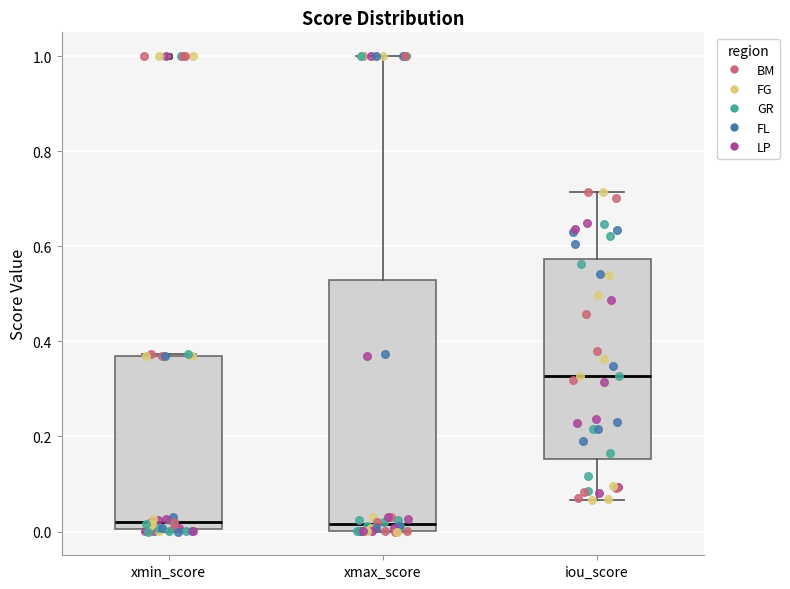

Where does the upper whisker of the box for xmax_score end on the y-axis? The values are not printed on the chart, so give them approximately, as read against the axis.

1.00